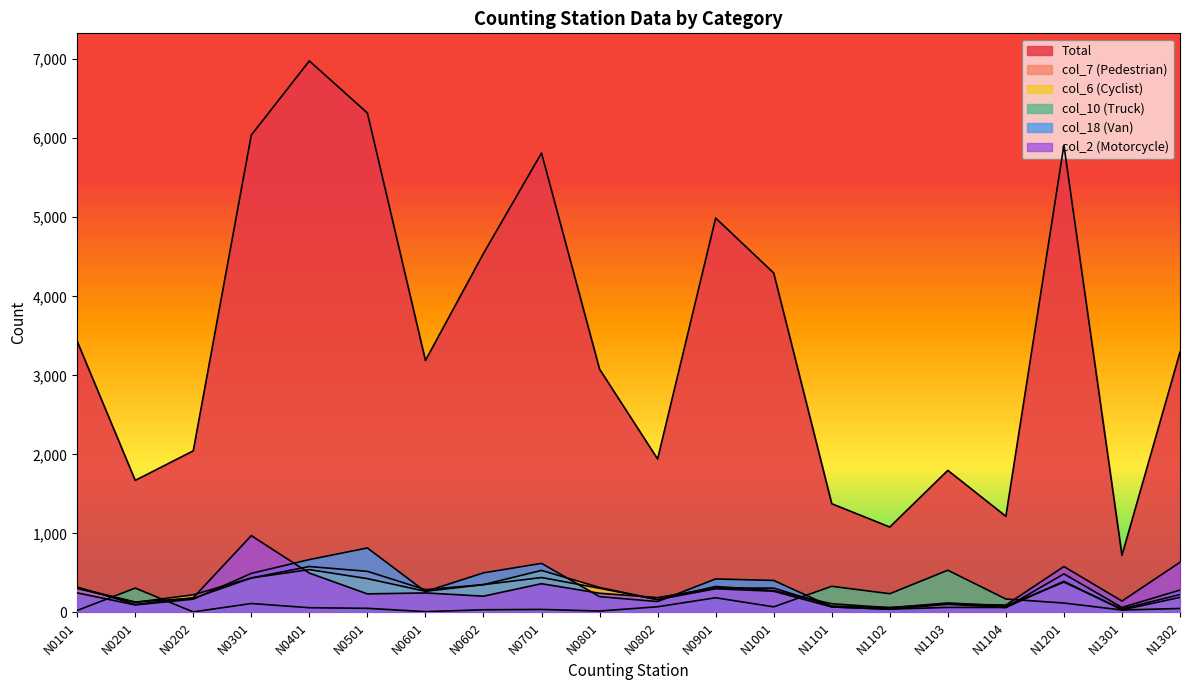

Rank the series by their maximum value, from highest to lowest.

Total, col_2, col_18, col_7, col_6, col_10